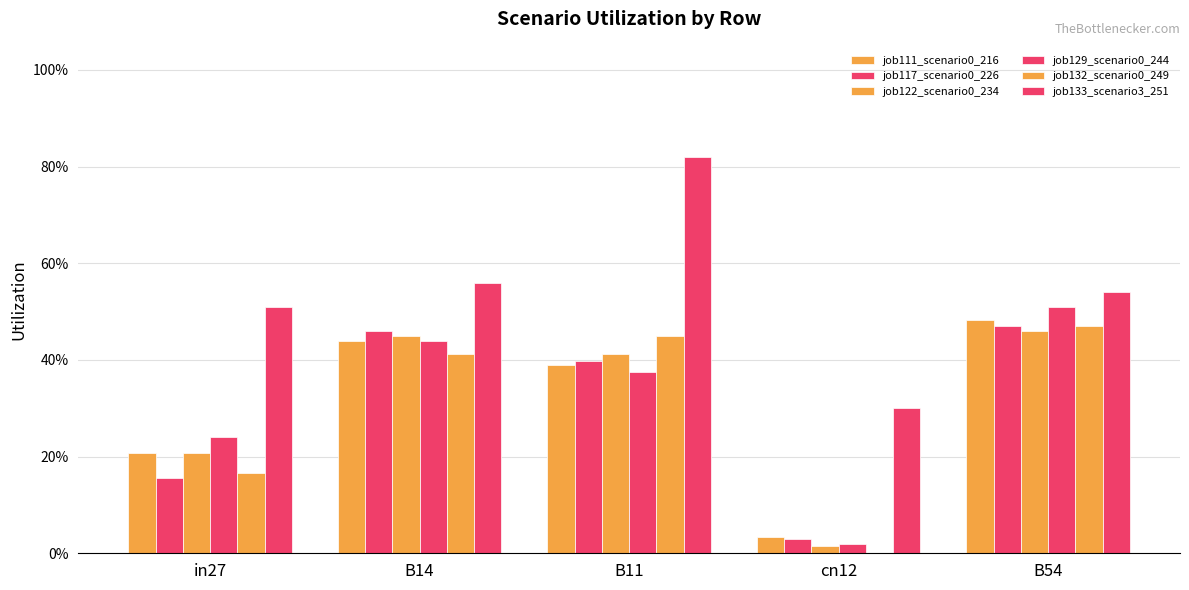

What is the label of the 2nd bar from the left?

B14